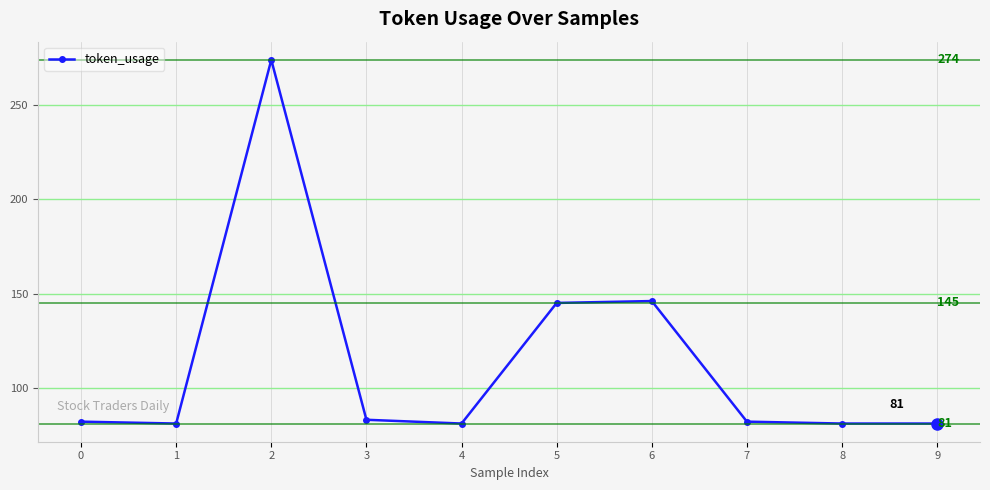

What is the change in value from 1 to 2?

+193